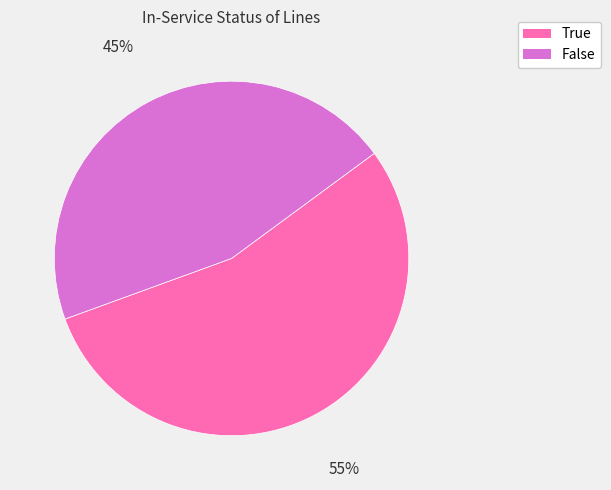

Rank the categories by value from highest to lowest.

True, False